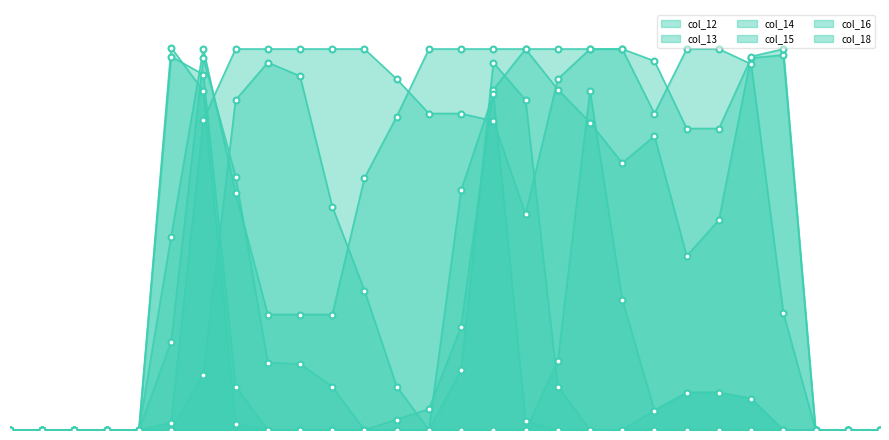

Which series contains the highest Y value?

col_16